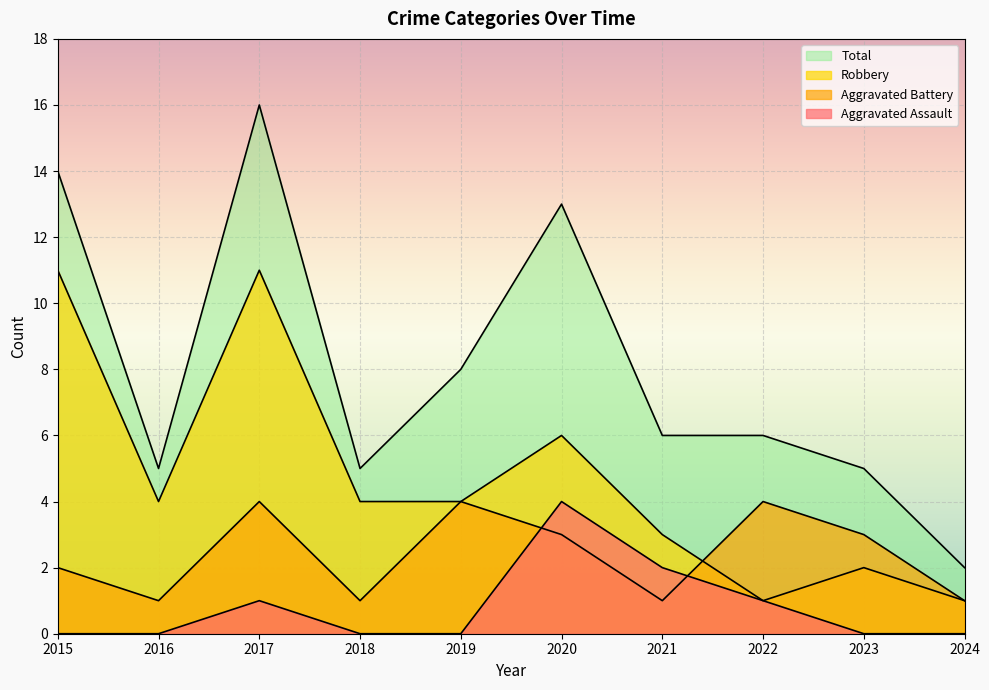

Is it true that Total equals 5 at 2023?

True